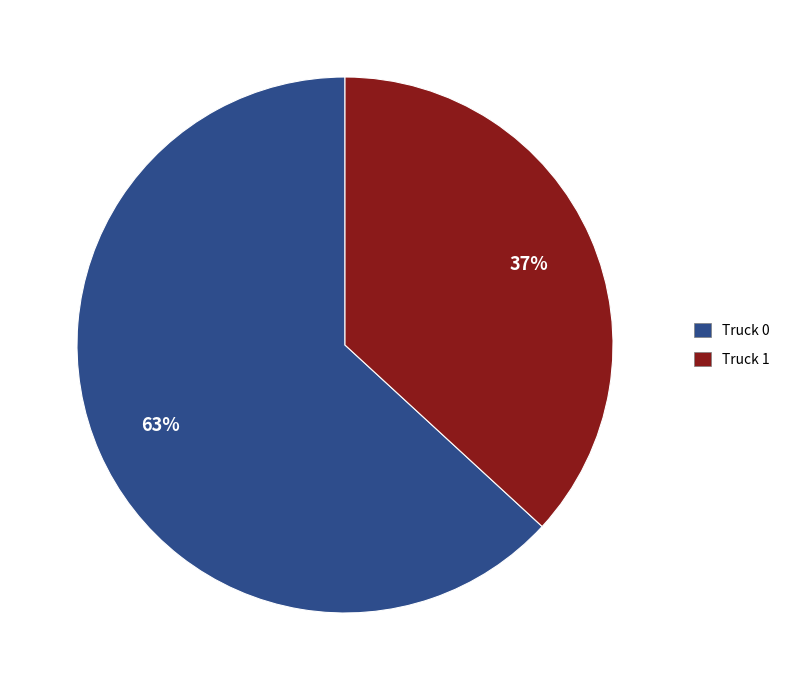

How many slices are in this pie chart?

2